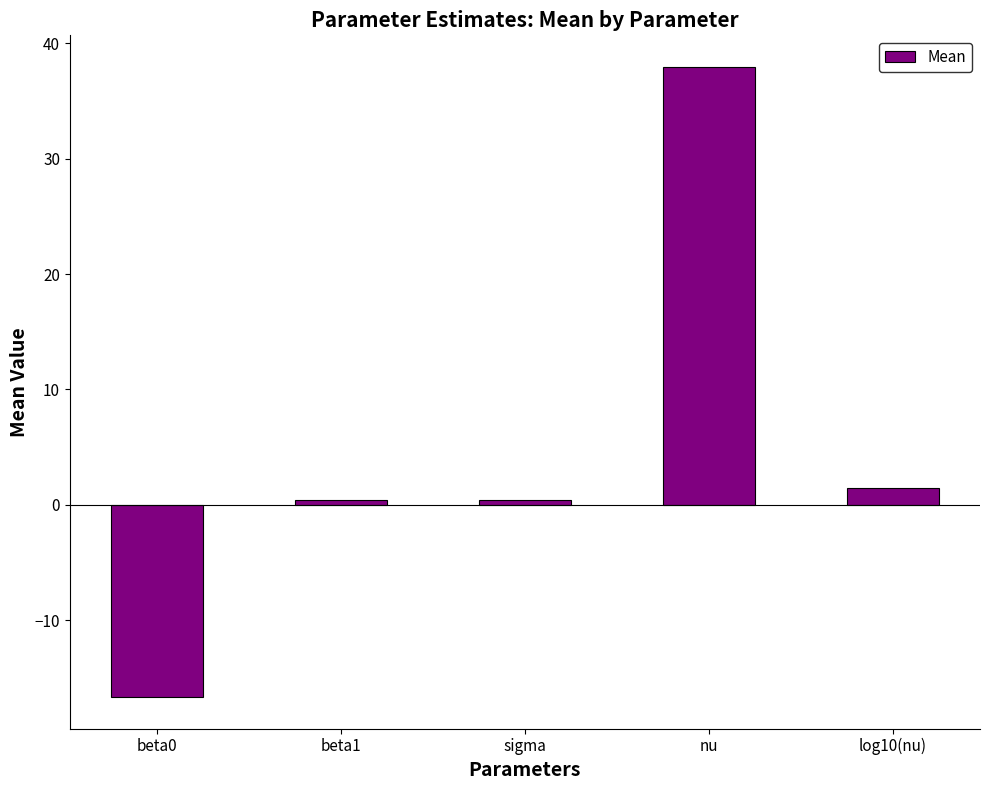

What is the change in value from beta0 to sigma?

+17.1